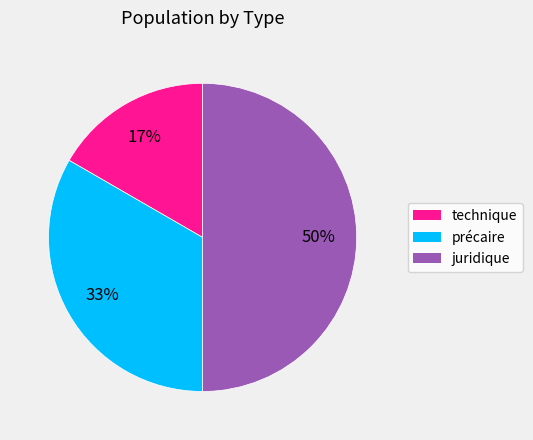

Count the number of slices in the pie.

3